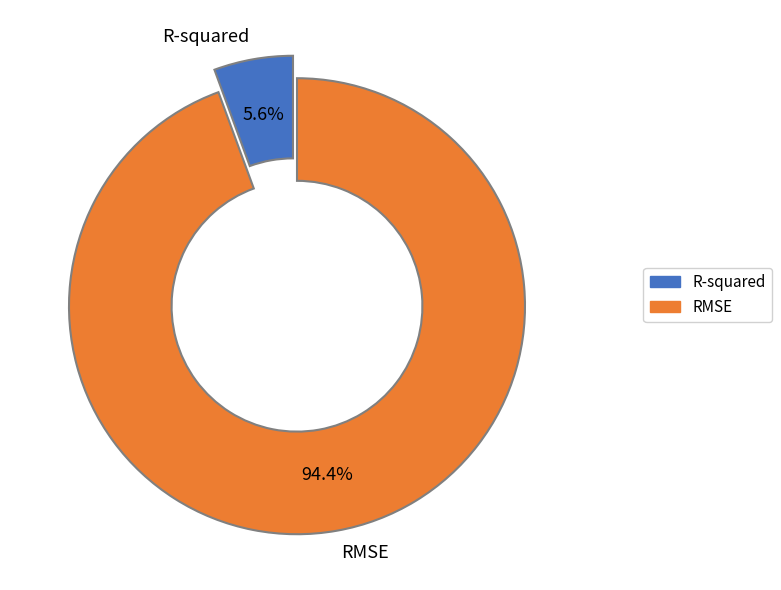

True or false: RMSE accounts for 94% of the total.

True